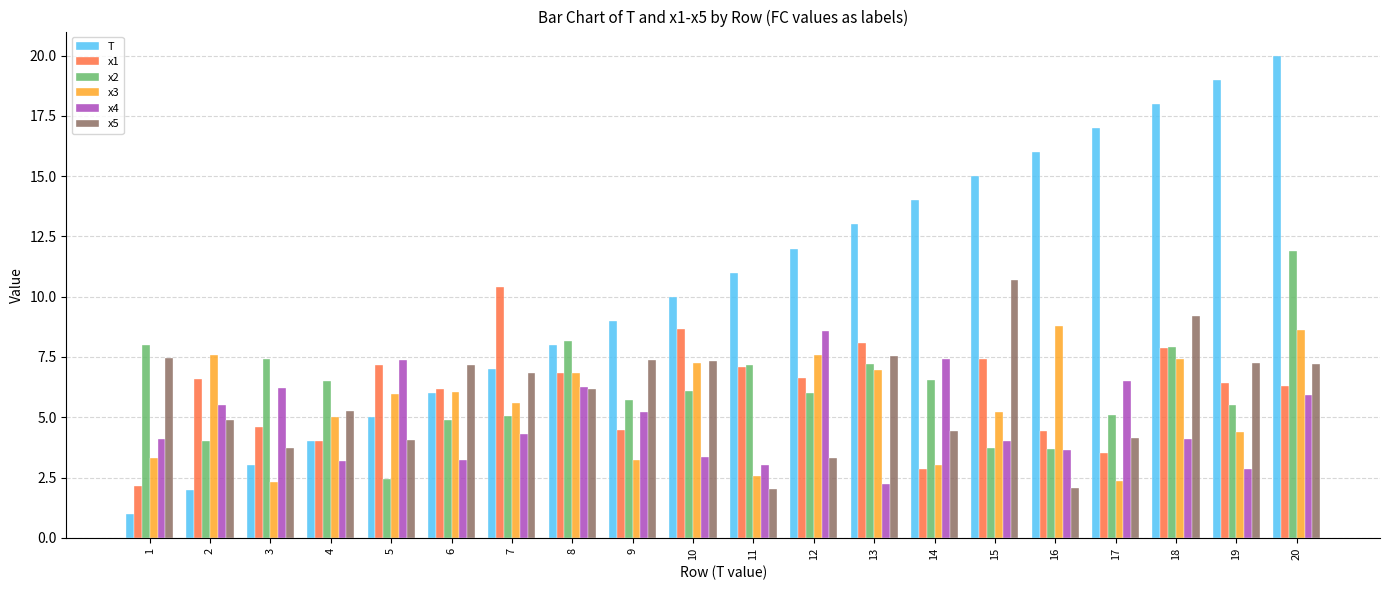

At how many categories does at least one series exceed 5?

20